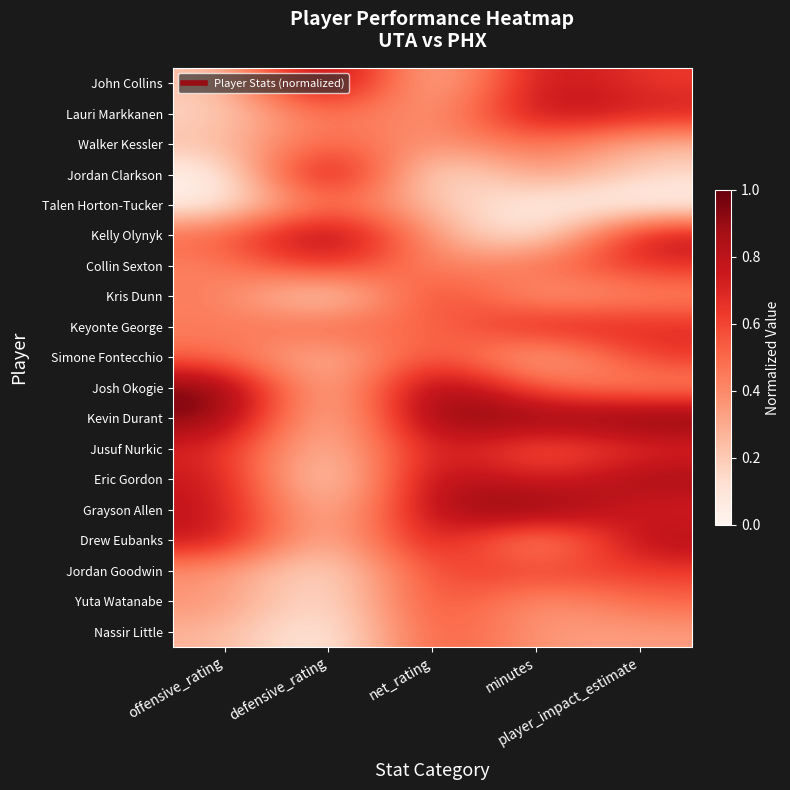

Reading right to left, list all the values displayed in this chart.

John Collins: player_impact_estimate=0.6	minutes=0.8	net_rating=0.1	defensive_rating=1.0	offensive_rating=0.2
Lauri Markkanen: player_impact_estimate=0.7	minutes=0.8	net_rating=0.3	defensive_rating=0.5	offensive_rating=0.2
Walker Kessler: player_impact_estimate=0.3	minutes=0.5	net_rating=0.3	defensive_rating=0.6	offensive_rating=0.2
Jordan Clarkson: player_impact_estimate=0.1	minutes=0.4	net_rating=0.0	defensive_rating=1.0	offensive_rating=0.0
Talen Horton-Tucker: player_impact_estimate=0.0	minutes=0.0	net_rating=0.2	defensive_rating=0.5	offensive_rating=0.0
Kelly Olynyk: player_impact_estimate=0.8	minutes=0.0	net_rating=0.3	defensive_rating=1.0	offensive_rating=0.5
Collin Sexton: player_impact_estimate=0.7	minutes=0.5	net_rating=0.4	defensive_rating=0.7	offensive_rating=0.4
Kris Dunn: player_impact_estimate=0.4	minutes=0.3	net_rating=0.7	defensive_rating=0.0	offensive_rating=0.5
Keyonte George: player_impact_estimate=0.7	minutes=0.8	net_rating=0.5	defensive_rating=0.5	offensive_rating=0.4
Simone Fontecchio: player_impact_estimate=0.6	minutes=0.2	net_rating=0.7	defensive_rating=0.2	offensive_rating=0.5
Josh Okogie: player_impact_estimate=0.4	minutes=0.5	net_rating=1.0	defensive_rating=0.1	offensive_rating=1.0
Kevin Durant: player_impact_estimate=1.0	minutes=0.9	net_rating=1.0	defensive_rating=0.1	offensive_rating=1.0
Jusuf Nurkic: player_impact_estimate=0.7	minutes=0.5	net_rating=0.8	defensive_rating=0.1	offensive_rating=0.7
Eric Gordon: player_impact_estimate=0.9	minutes=0.7	net_rating=0.9	defensive_rating=0.0	offensive_rating=0.8
Grayson Allen: player_impact_estimate=0.7	minutes=1.0	net_rating=0.9	defensive_rating=0.1	offensive_rating=0.8
Drew Eubanks: player_impact_estimate=0.9	minutes=0.2	net_rating=0.9	defensive_rating=0.1	offensive_rating=0.8
Jordan Goodwin: player_impact_estimate=0.6	minutes=0.6	net_rating=0.6	defensive_rating=0.1	offensive_rating=0.4
Yuta Watanabe: player_impact_estimate=0.5	minutes=0.3	net_rating=0.6	defensive_rating=0.0	offensive_rating=0.4
Nassir Little: player_impact_estimate=0.3	minutes=0.3	net_rating=0.6	defensive_rating=0.0	offensive_rating=0.3